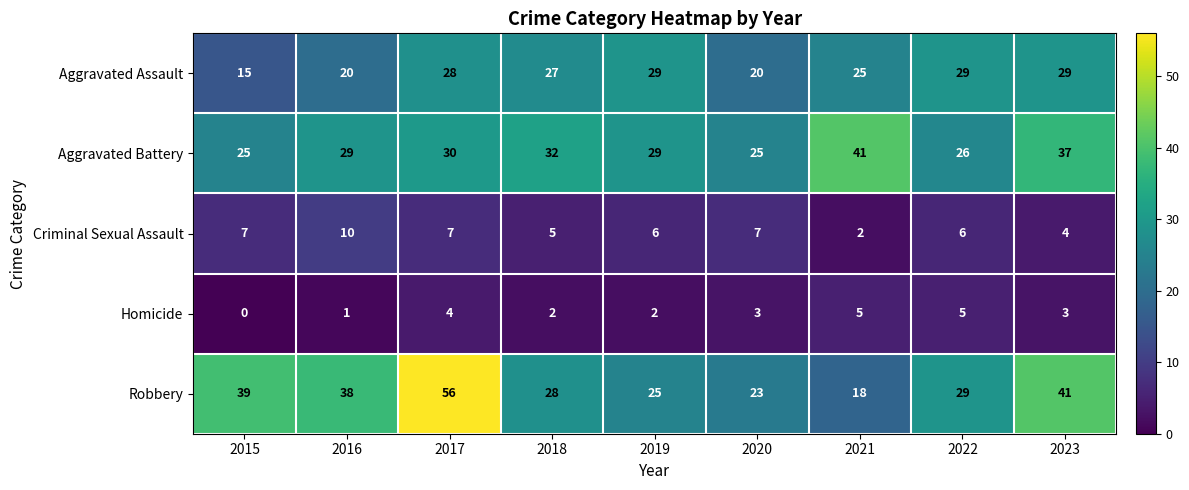

Count the Homicide values in the range 2 to 4.

5